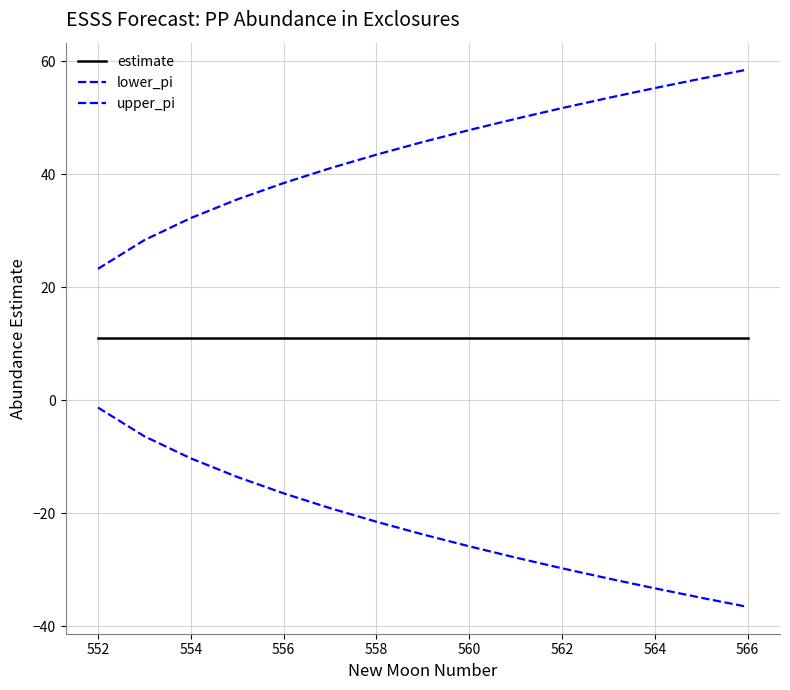

What is the greatest value displayed?

58.5